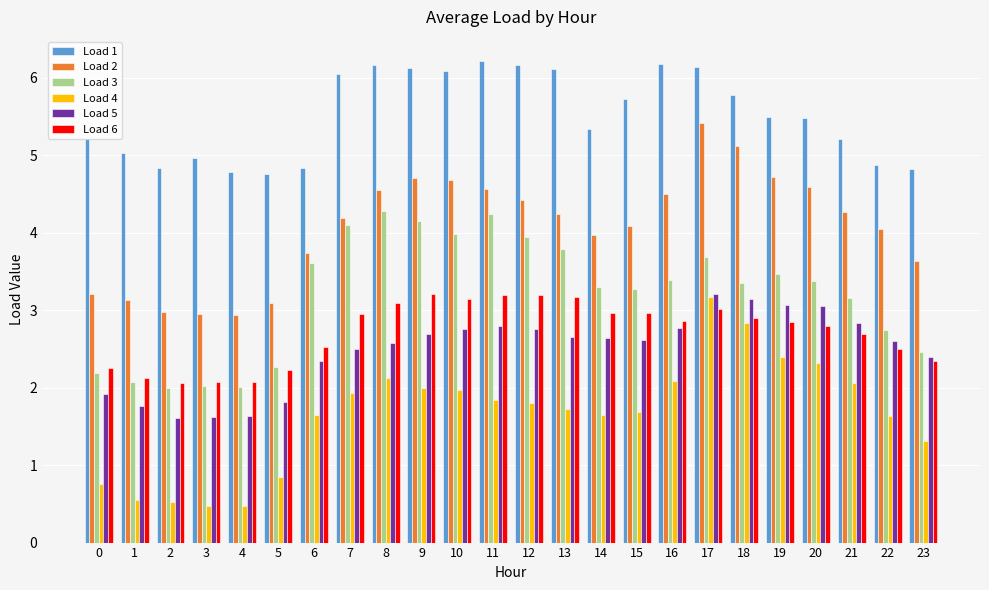

What is the difference between the second highest and minimum values in the Load 4 series?

2.4